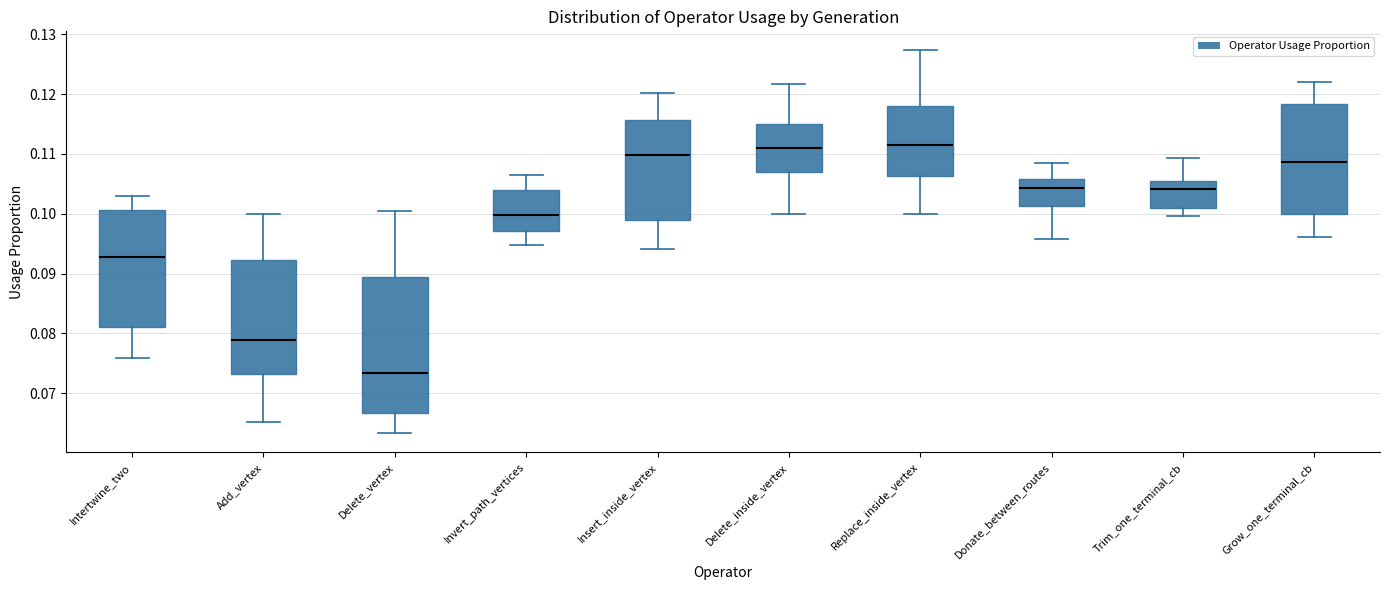

Where does the upper whisker of the box for Grow_one_terminal_cb end on the y-axis? The values are not printed on the chart, so give them approximately, as read against the axis.

0.122